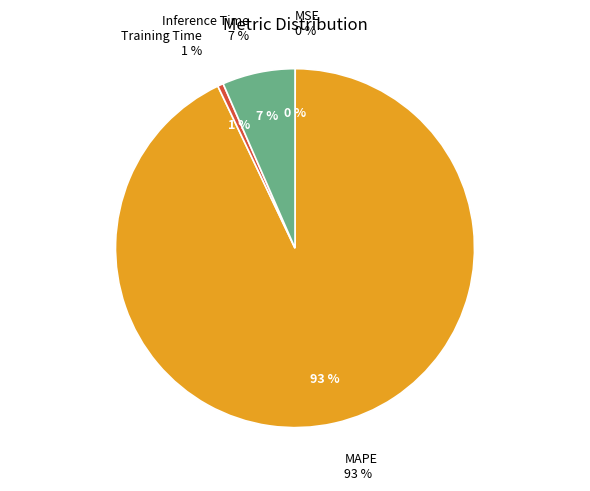

True or false: Inference Time accounts for 1% of the total.

False